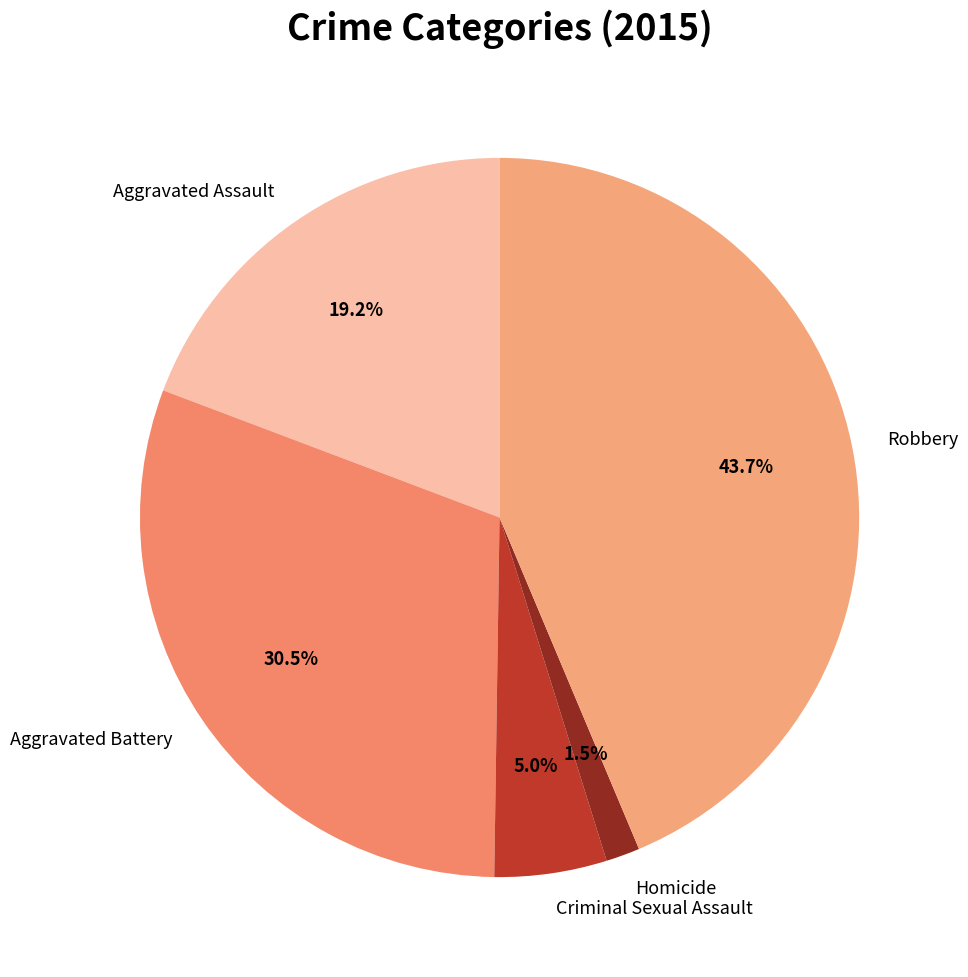

What percentage is the Robbery slice, to the nearest percent?

44%